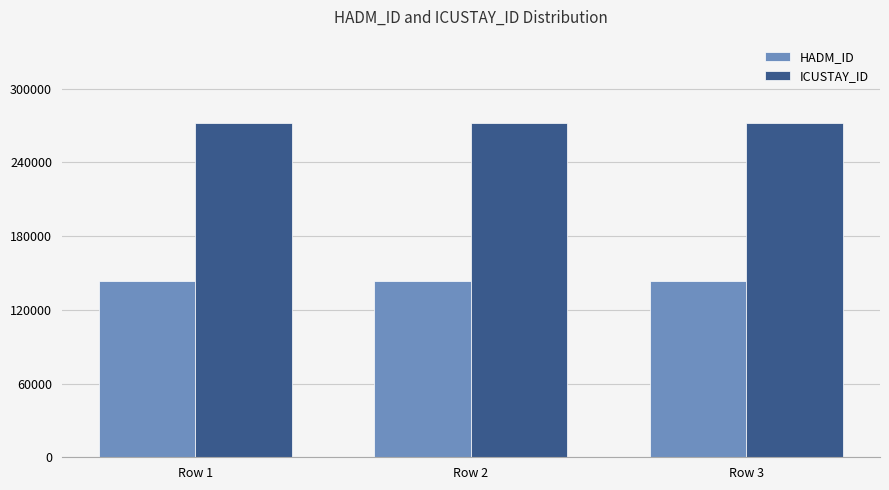

What is the difference between the highest and lowest values at Row 1?

128514